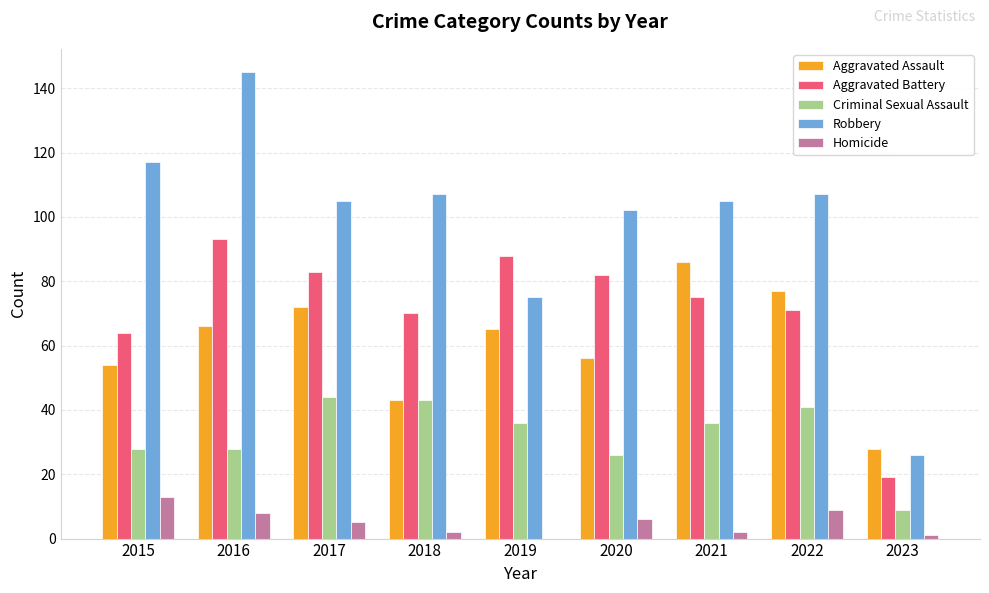

Which category has the highest value in the Homicide series?

2015